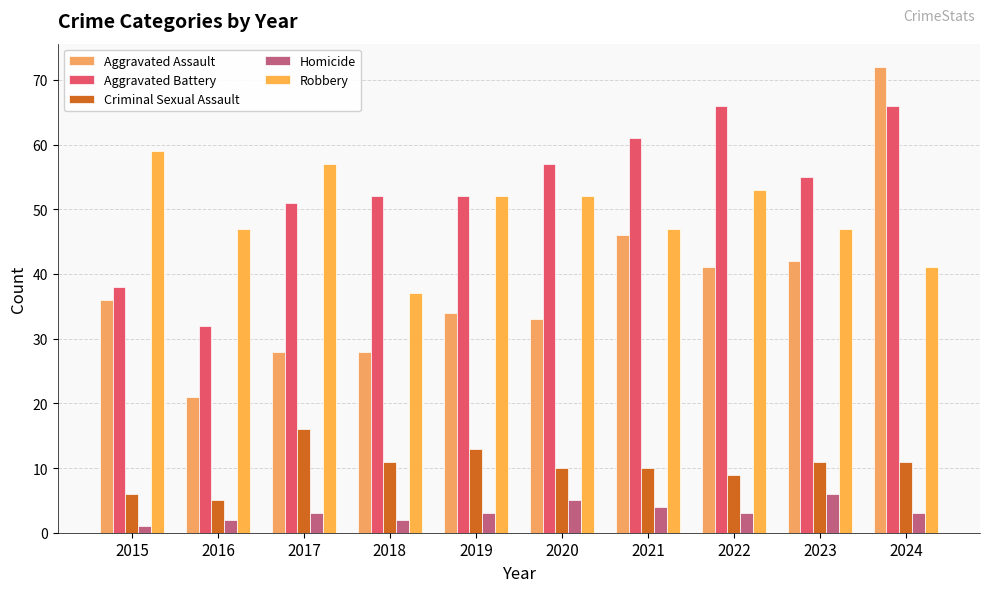

What is the greatest value displayed?

72